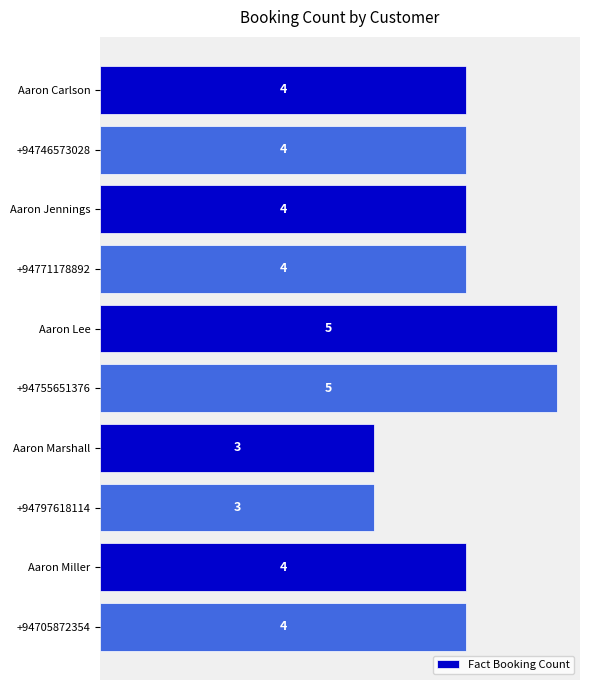

What is the smallest value displayed?

3